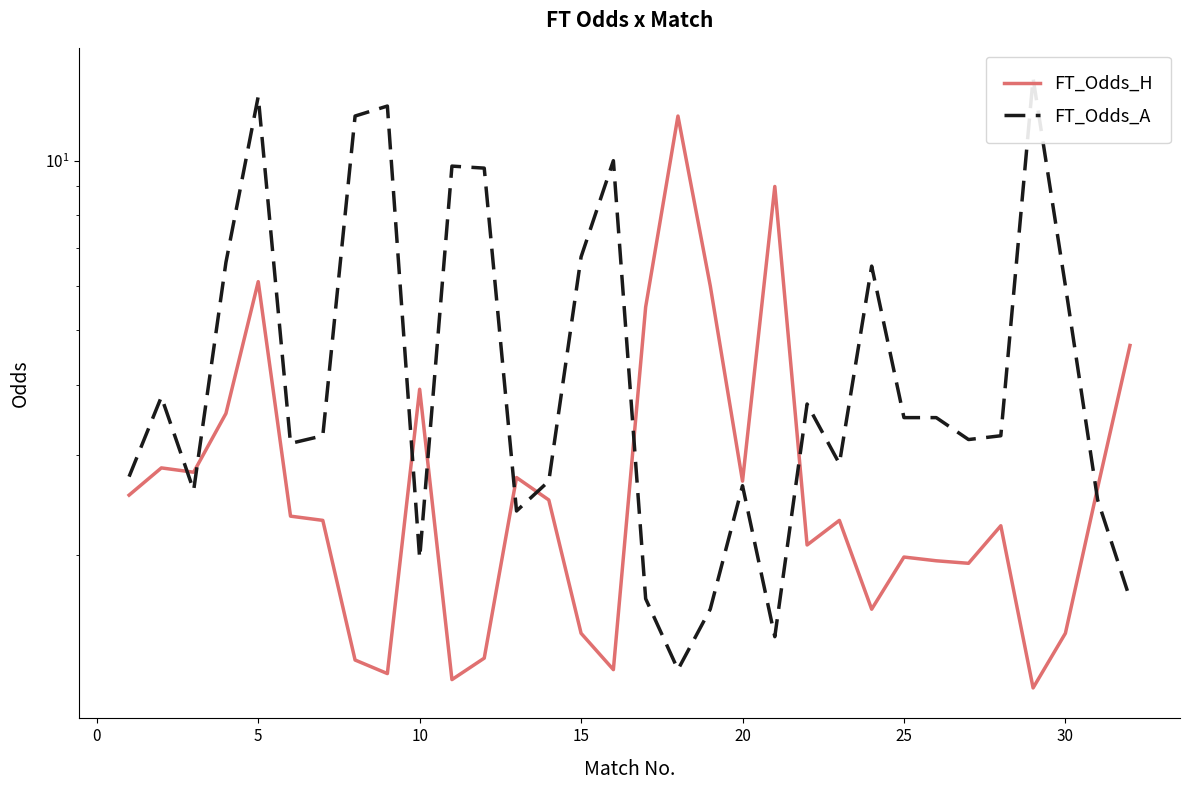

How many interior local valleys does the FT_Odds_A series have?

8